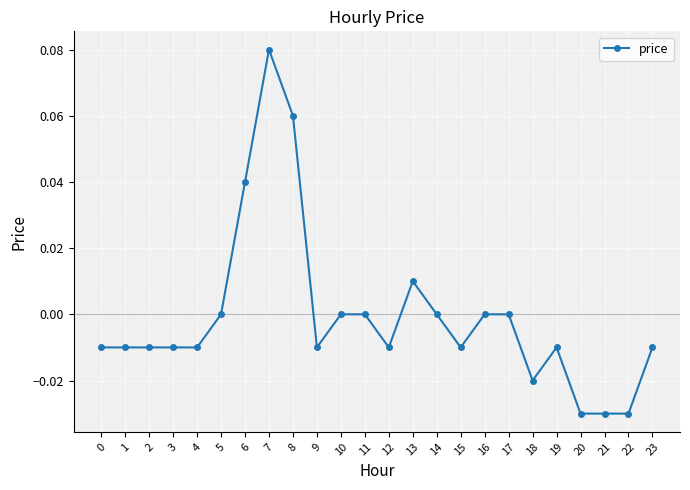

Which has a higher value, 10 or 3?

10